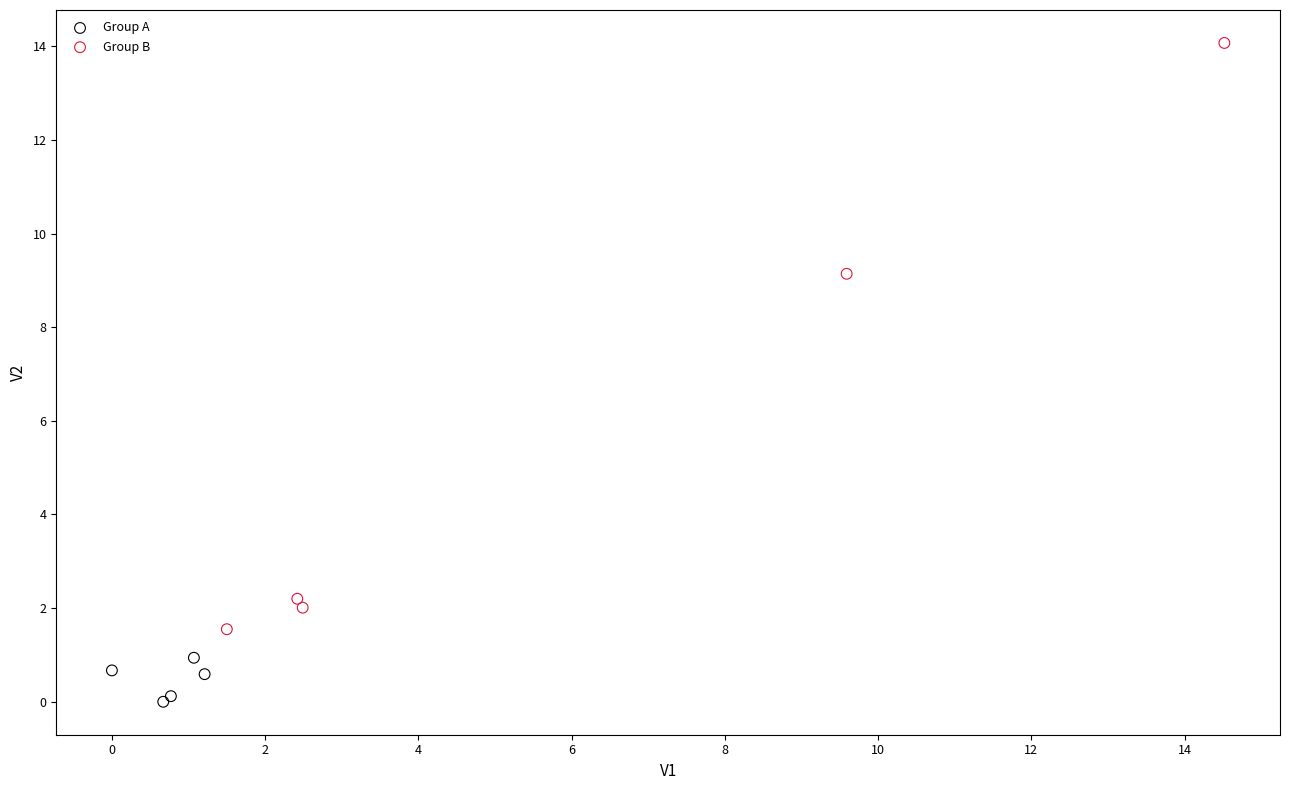

Which series reaches the minimum Y coordinate?

Group A